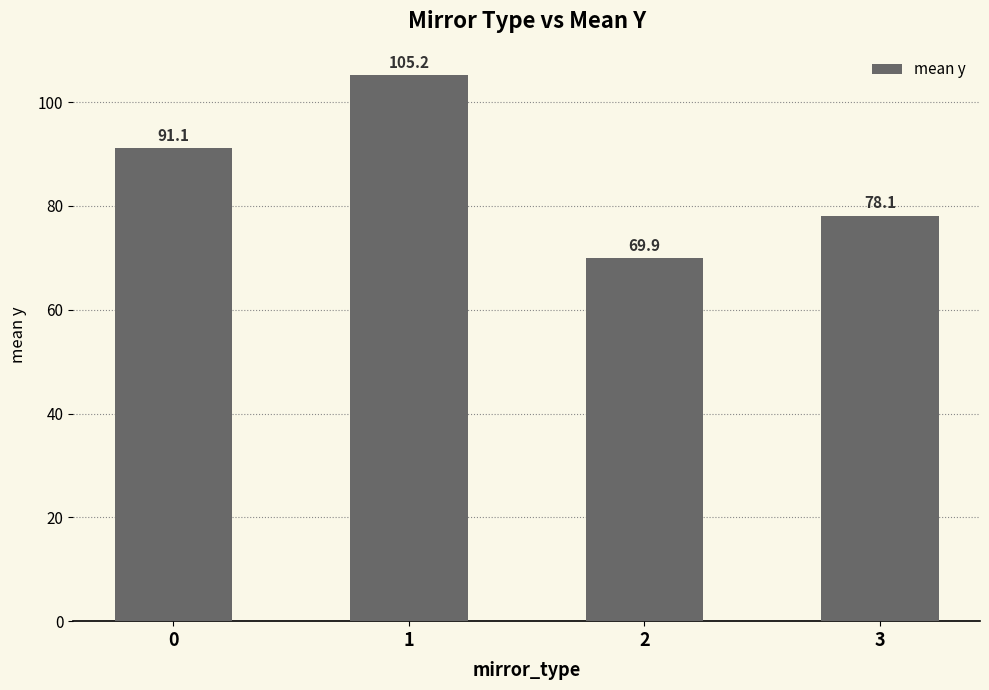

What is the sum of all values?

344.4